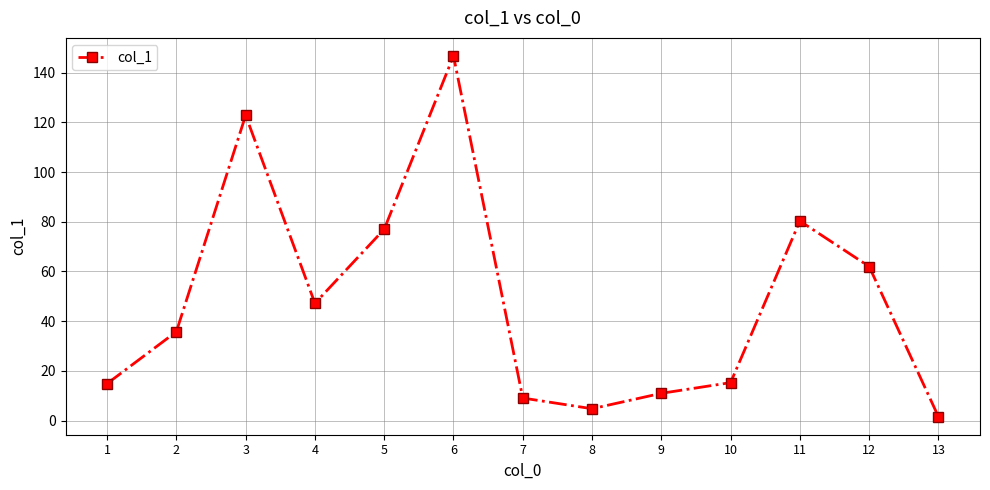

What is the difference between the maximum and minimum values?

145.1